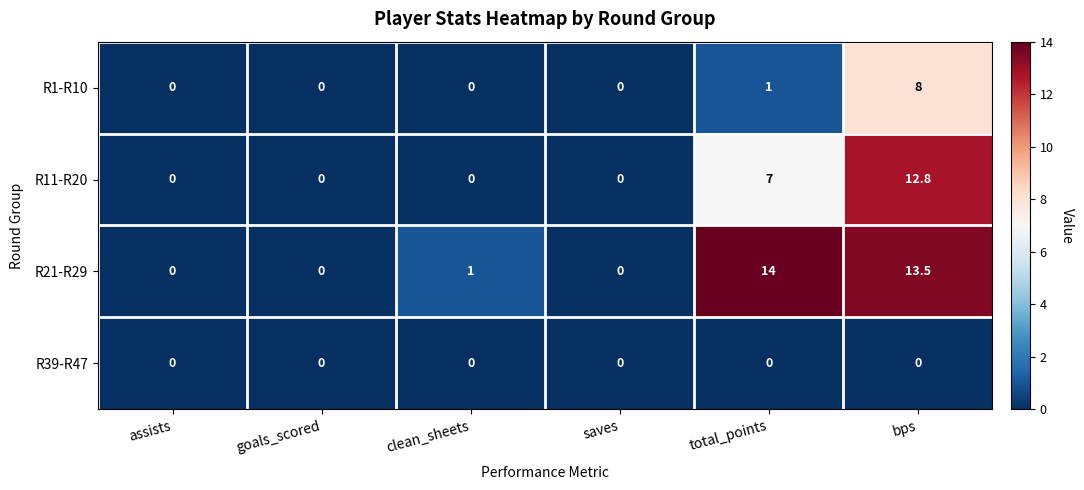

Which series has the largest total across all categories?

R21-R29